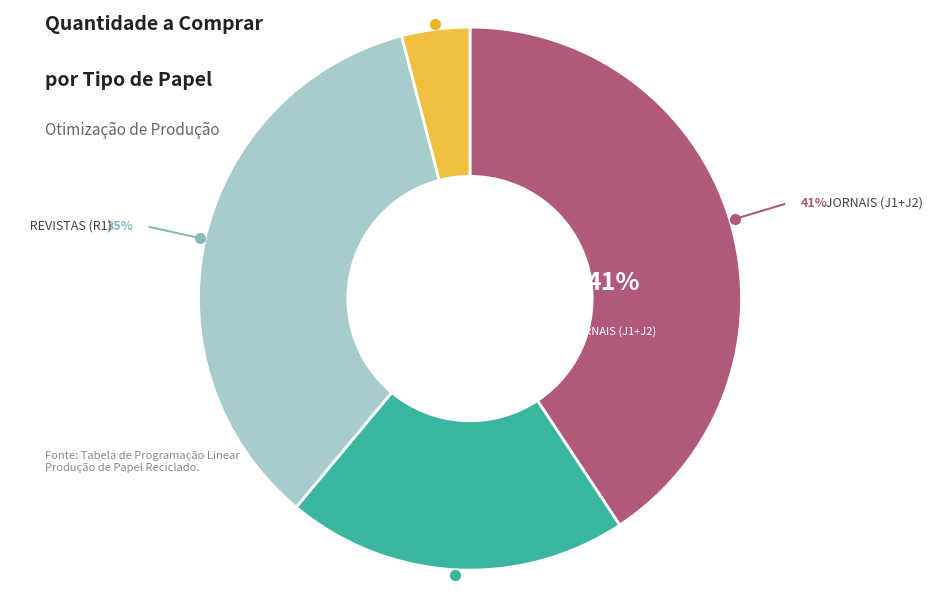

What is the largest slice in the pie chart?

Jornais (J1+J2)